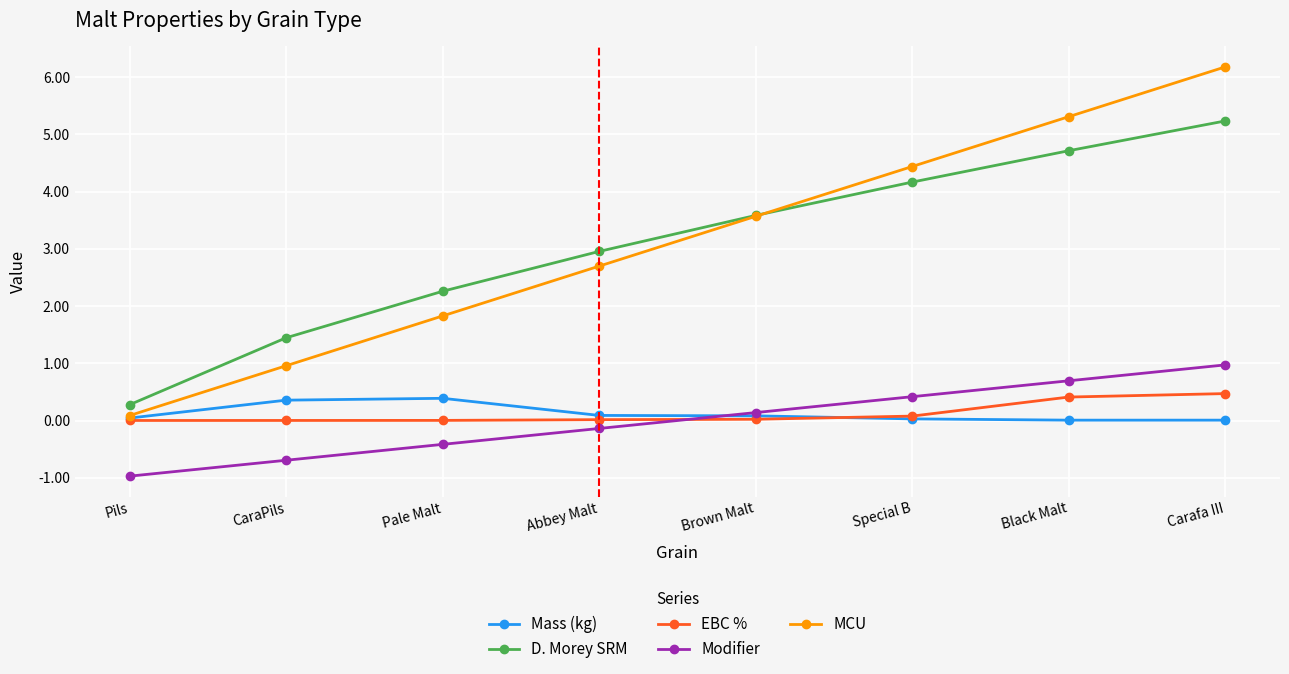

True or false: MCU has more than 2 points higher than both neighbors.

False